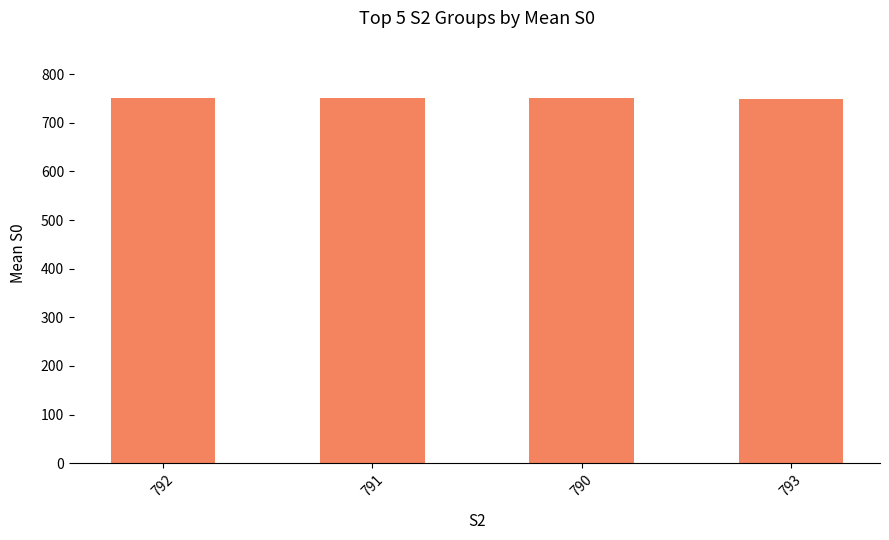

What is the maximum value shown in the chart?

750.8